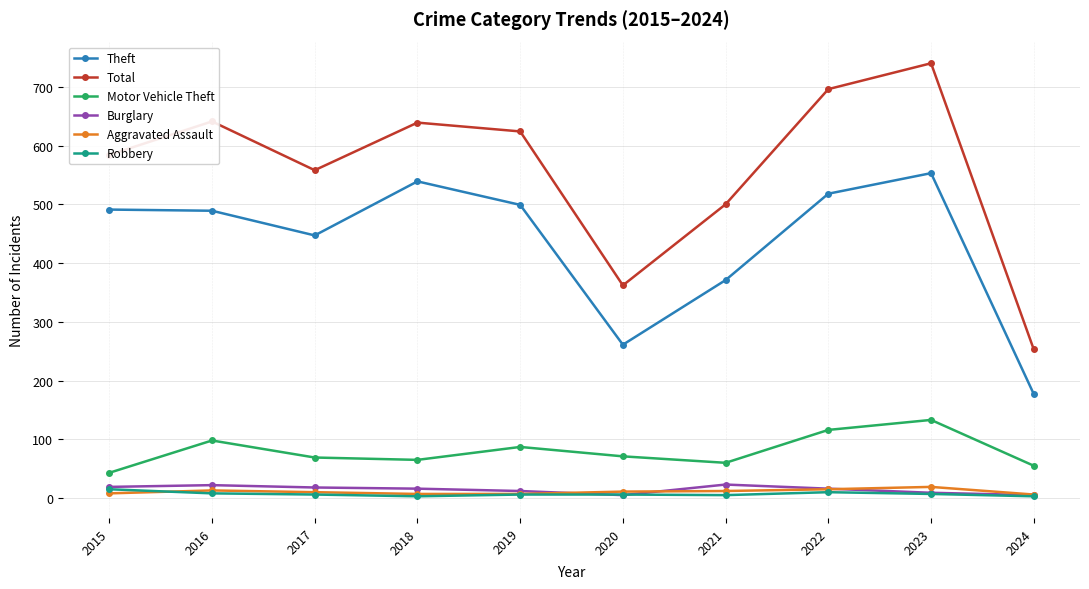

Which series changed the most between 2016 and 2017?

Total